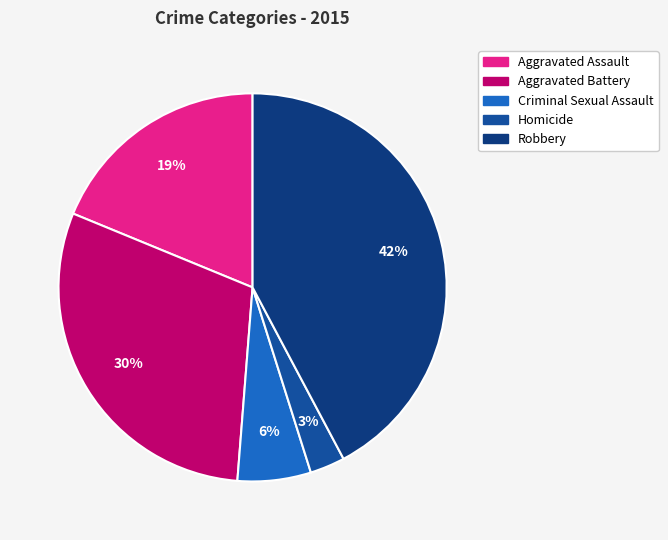

What percentage is the Aggravated Assault slice, to the nearest percent?

19%